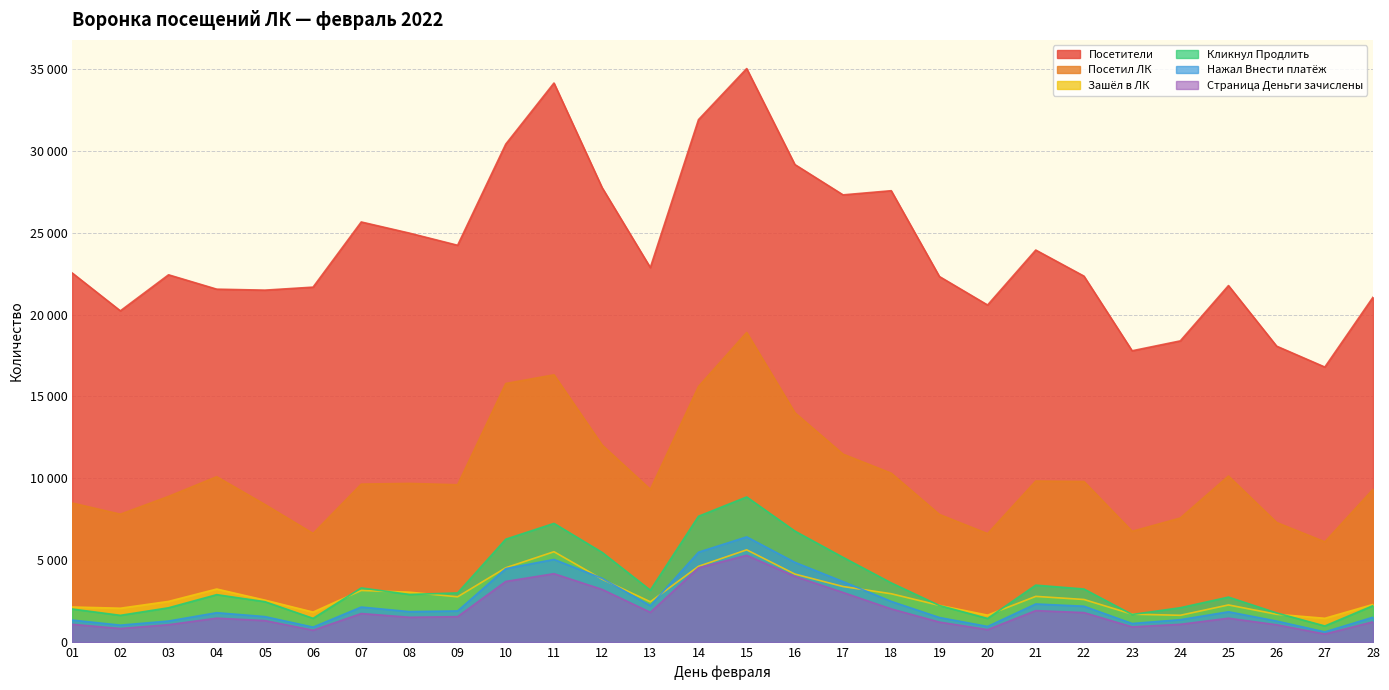

Which series changed the most between 08 and 14?

Посетители